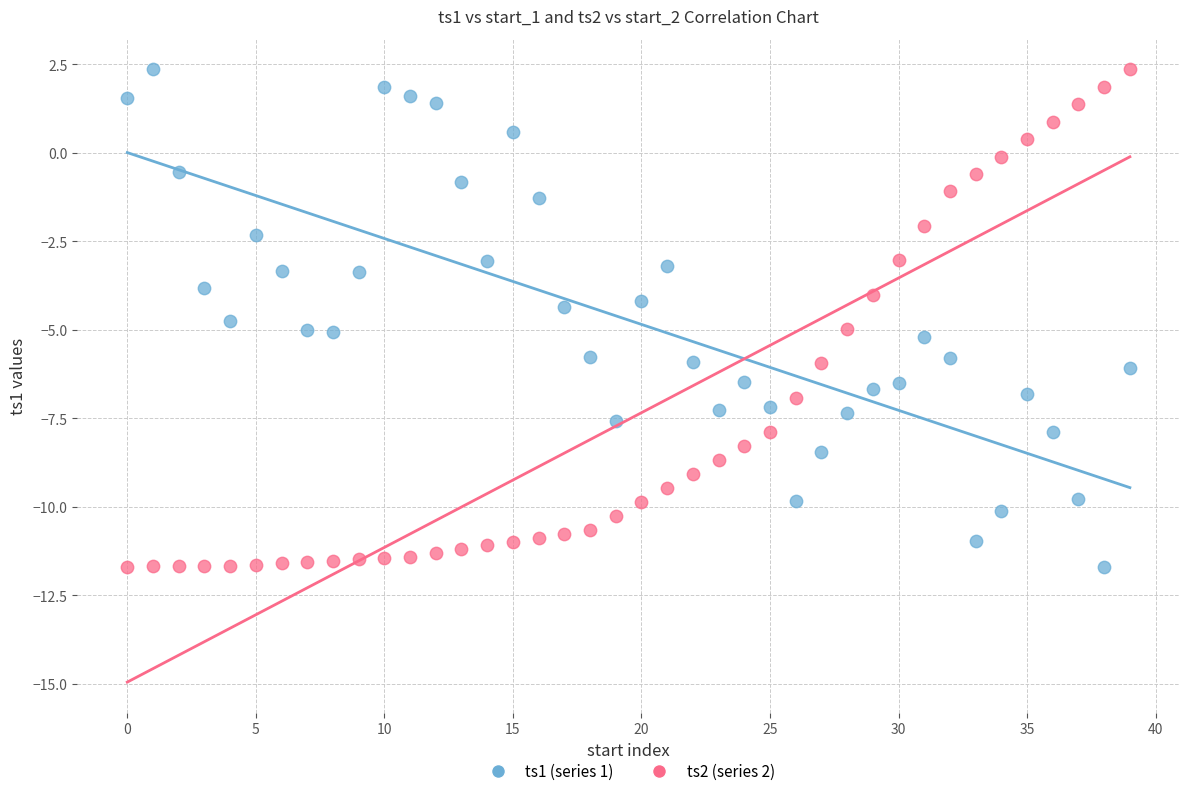

Across all data points, what is the range of Y values (max minus min)?

14.1